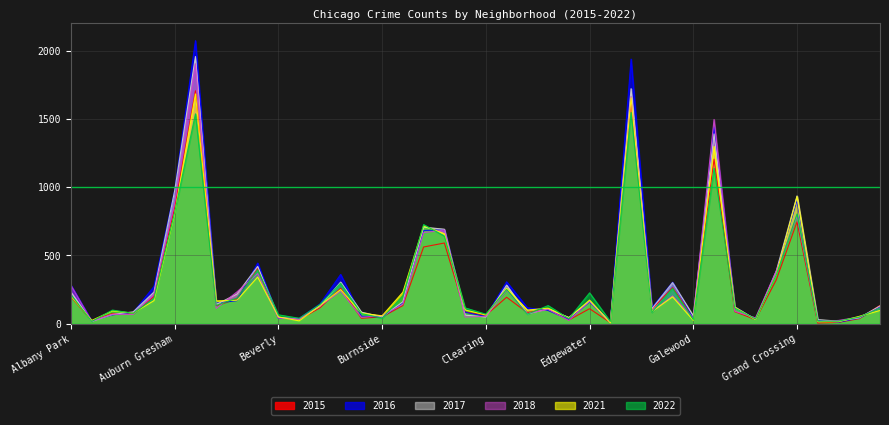

Reading right to left, extract all data points from this chart.

2015: 134	37	10	5	746	321	31	88	1205	44	264	106	1631	8	110	27	107	81	194	62	86	591	562	133	50	40	260	116	30	45	404	183	131	1706	848	198	72	75	21	198
2016: 124	42	11	26	903	383	33	124	1441	42	304	118	1938	12	160	32	97	117	307	53	84	687	683	153	49	55	361	144	39	40	444	169	151	2073	979	273	83	65	20	282
2017: 131	43	19	30	936	386	31	118	1390	58	301	109	1721	12	165	46	108	72	283	49	63	692	707	161	50	85	305	128	33	47	420	217	141	1957	974	232	87	68	16	232
2018: 116	49	24	15	787	386	43	91	1496	41	204	86	1663	9	164	24	105	74	246	54	49	686	667	142	60	47	239	129	34	41	367	233	112	1904	888	216	68	69	18	280
2021: 97	54	14	15	932	360	31	123	1298	25	197	88	1655	6	173	42	114	100	260	64	101	659	716	231	58	77	250	133	21	50	342	172	167	1683	808	169	78	94	24	203
2022: 115	49	19	19	804	357	34	115	1139	30	259	83	1547	16	226	37	133	70	251	70	116	642	726	205	40	75	297	141	40	65	395	188	134	1537	816	186	76	100	17	212